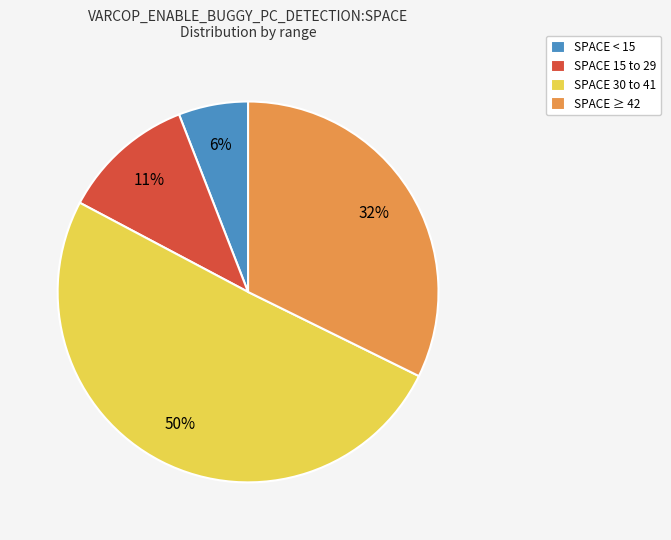

Rank the categories by value from lowest to highest.

SPACE < 15, SPACE 15 to 29, SPACE ≥ 42, SPACE 30 to 41